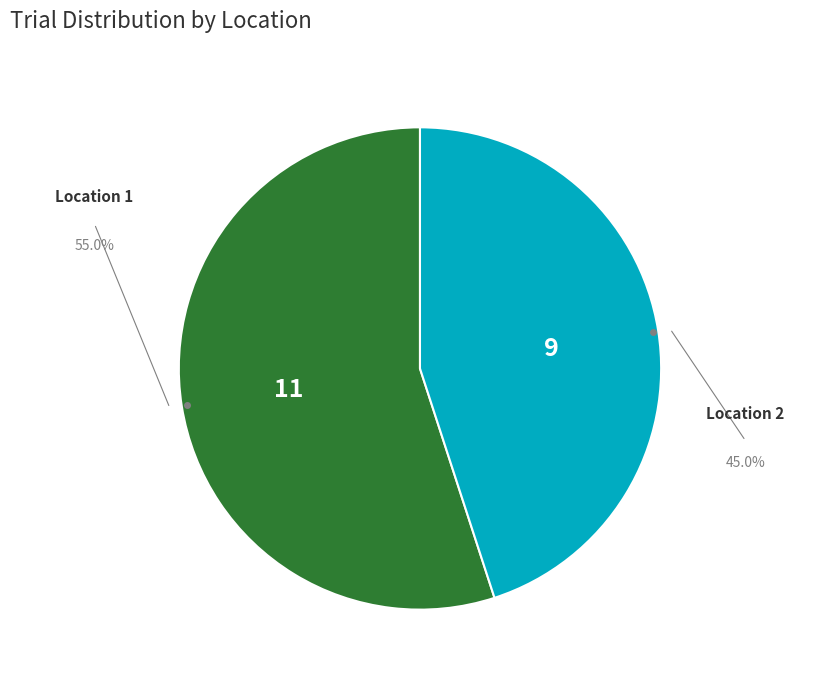

Which slice is the largest?

Location 1